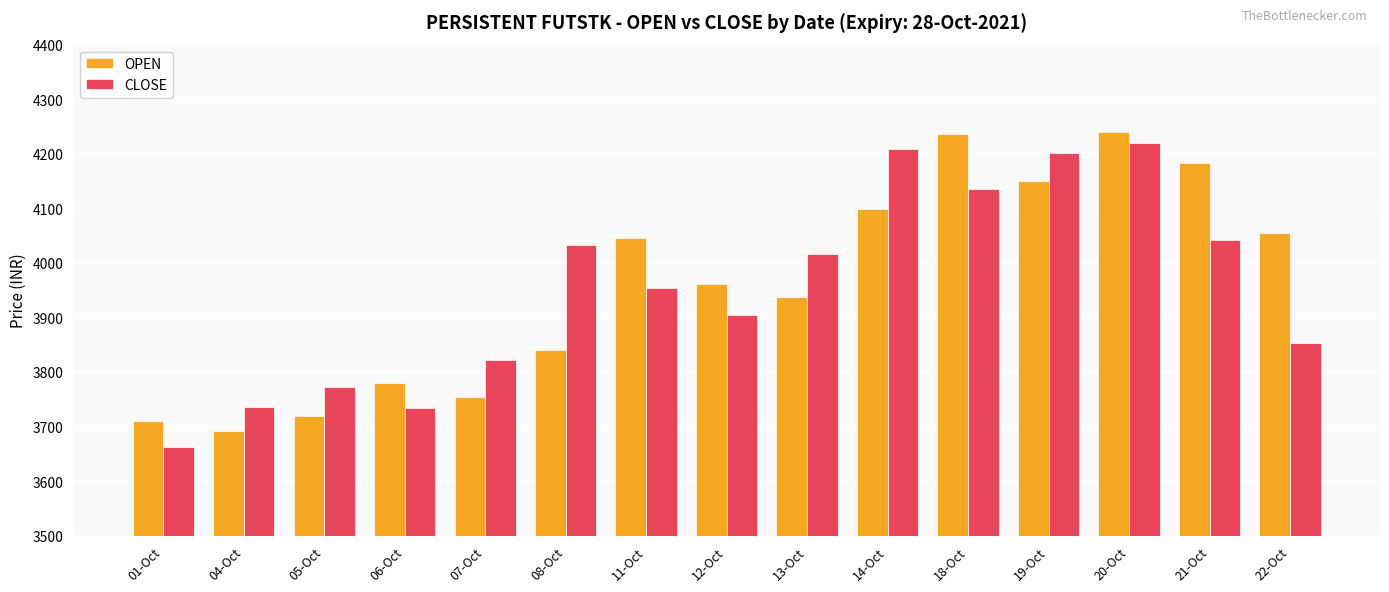

True or false: OPEN has a value of 7071.9 at 21-Oct.

False